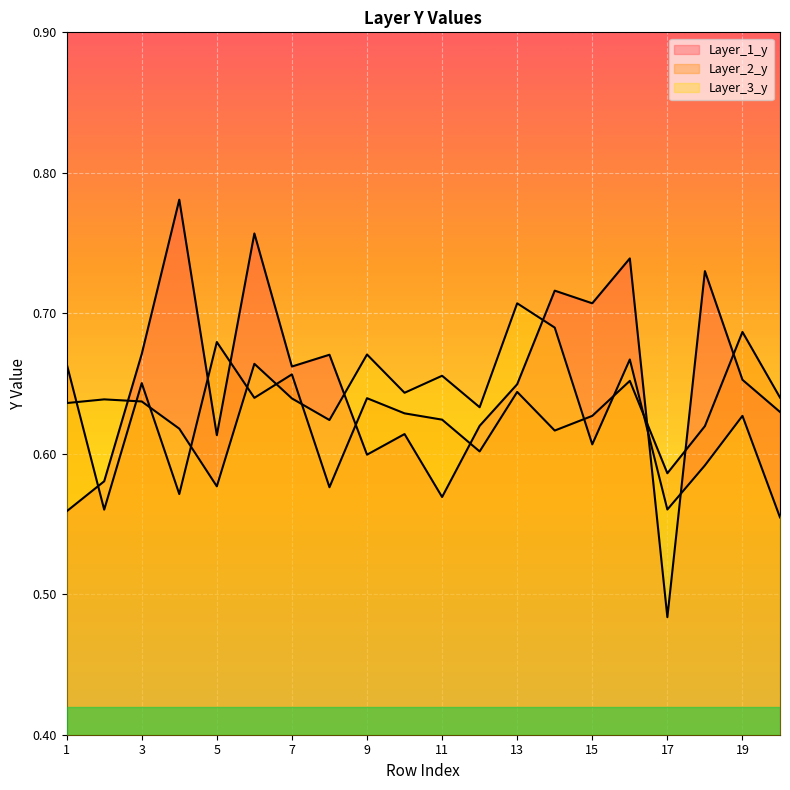

The Layer_3_y series shows 0.3 at 6. True or false?

False